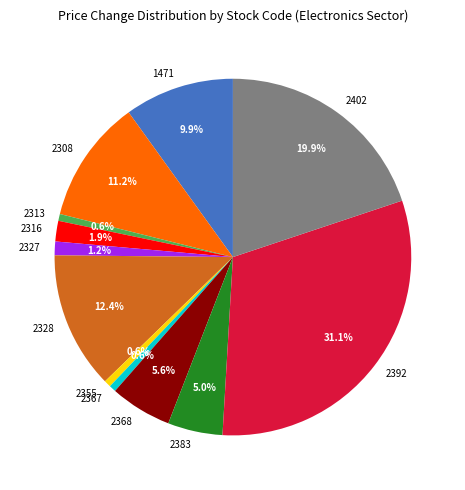

How much of the chart is everything except 2368?

94.4%